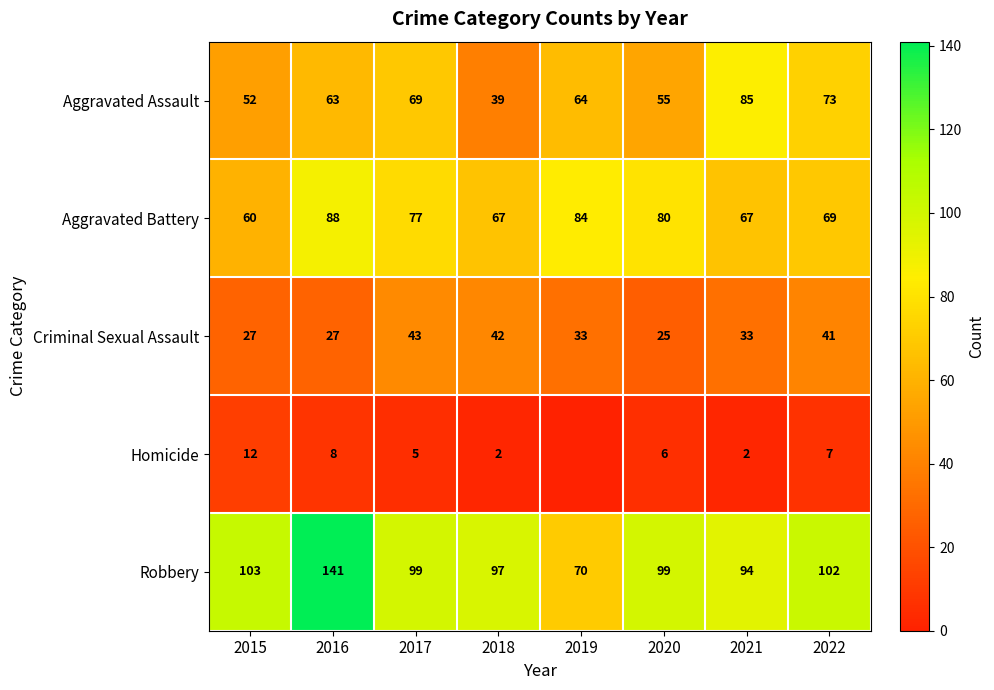

True or false: Aggravated Assault has a value of 39 at 2018.

True